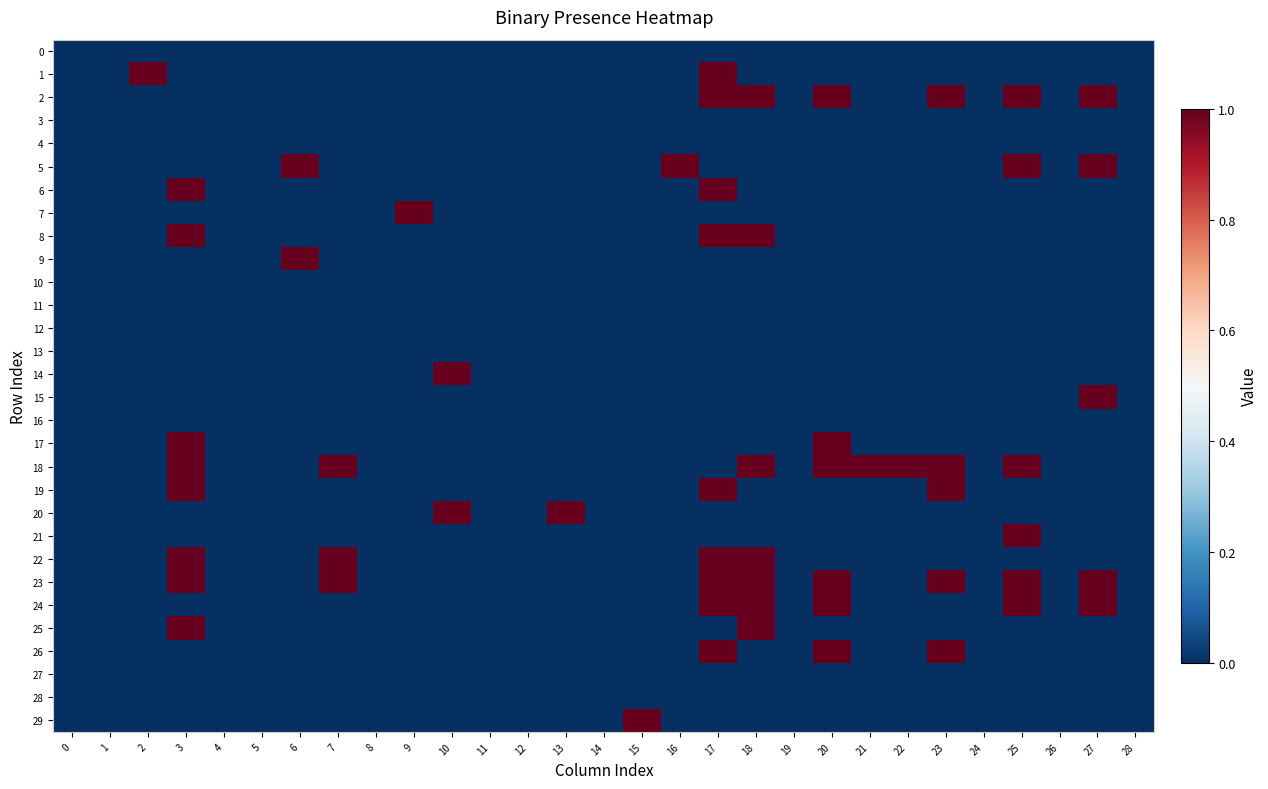

Count the number of categories in the chart.

29